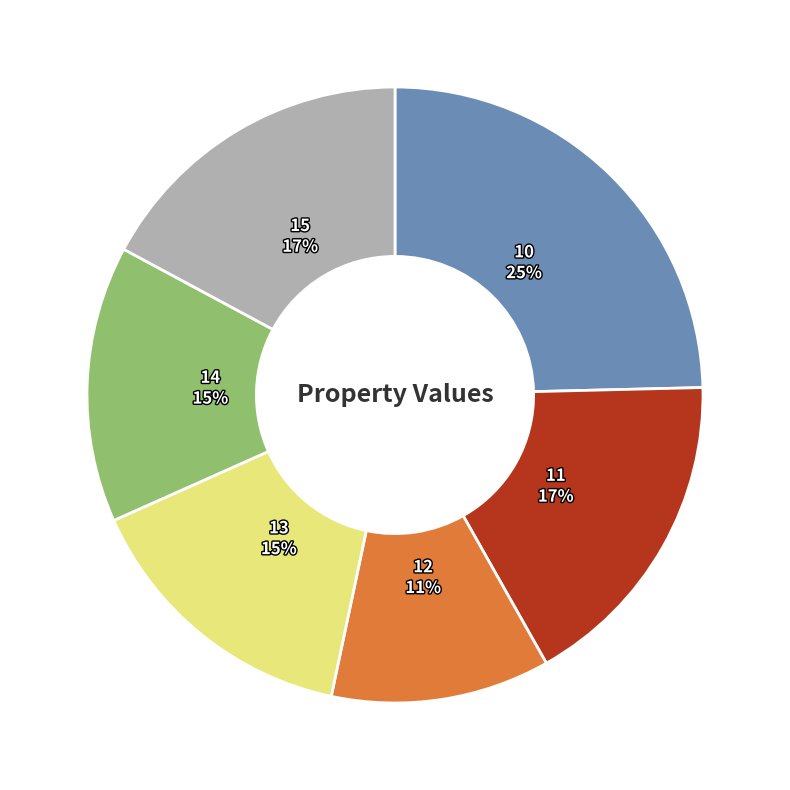

What percentage is the 13 slice, to the nearest percent?

15%